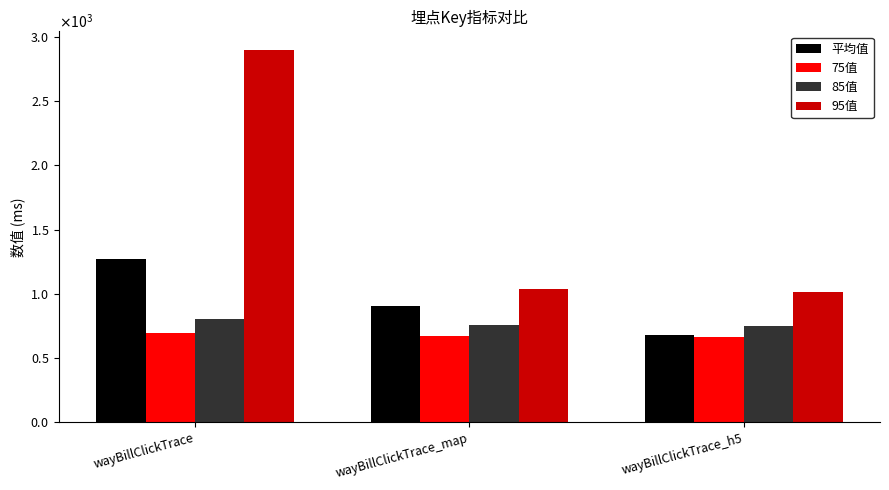

The value of 85值 at wayBillClickTrace is 803.0. True or false?

True